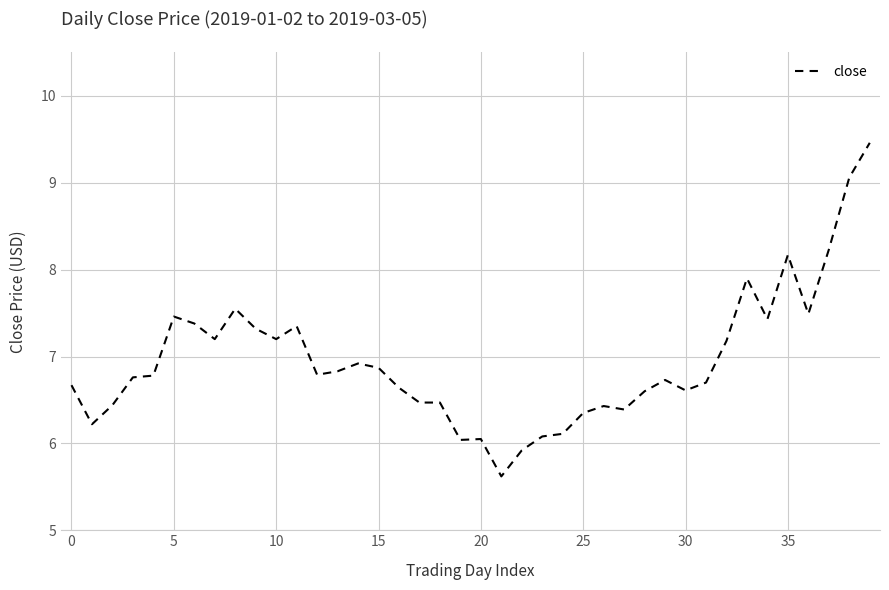

What is the difference between the maximum and minimum values?

3.8